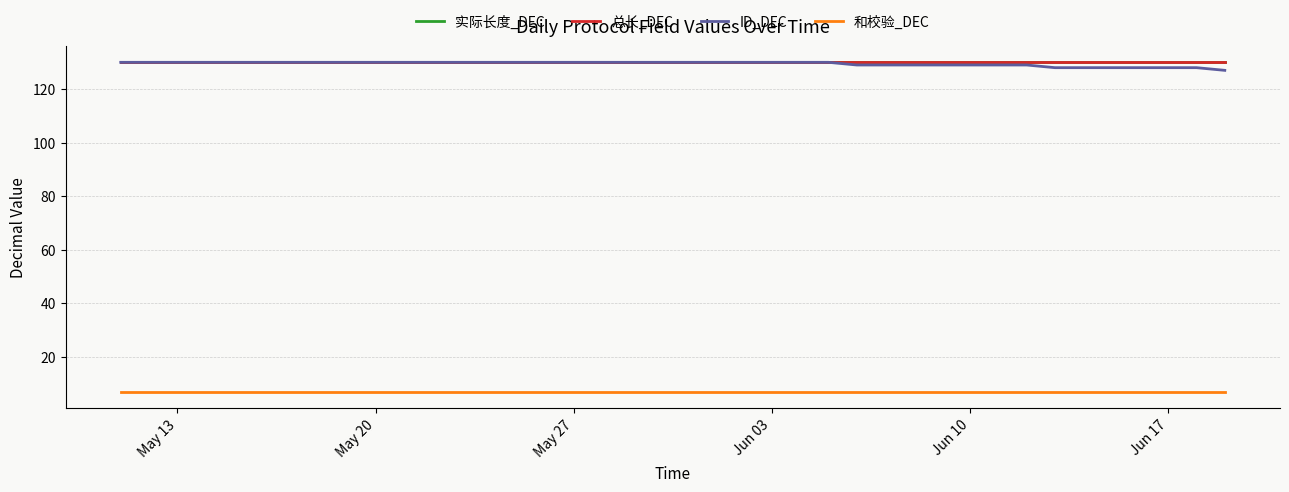

Does the chart display data point markers on the line(s)?

No